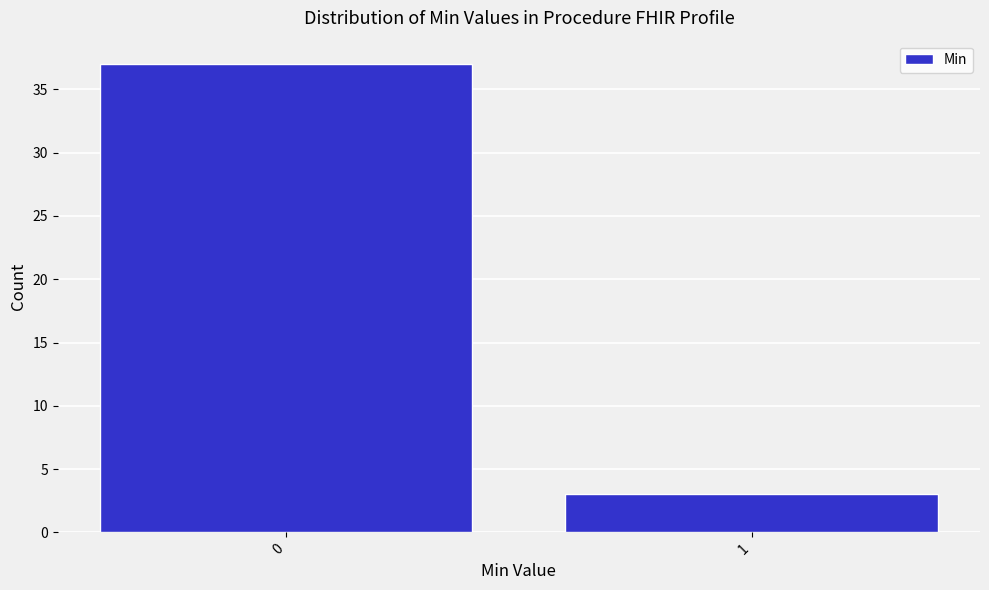

Reading right to left, what are all the values shown in this chart?

1=3	0=37